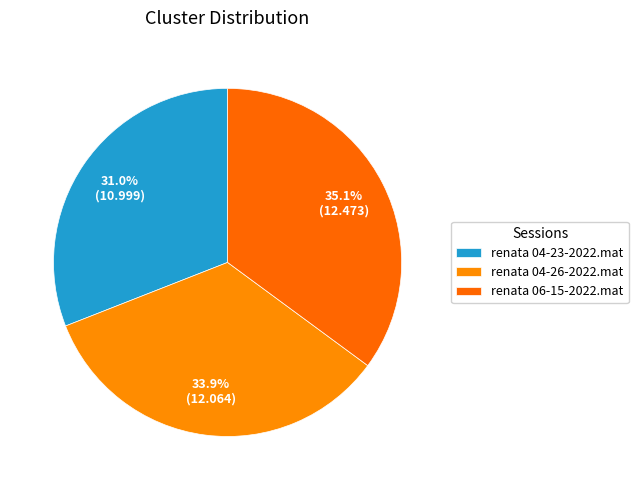

What is the largest slice in the pie chart?

renata 06-15-2022.mat